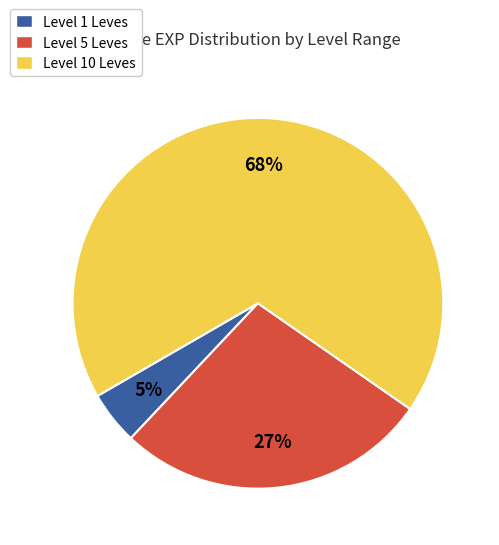

To the nearest percent, what percentage of the pie is Level 10 Leves?

68%